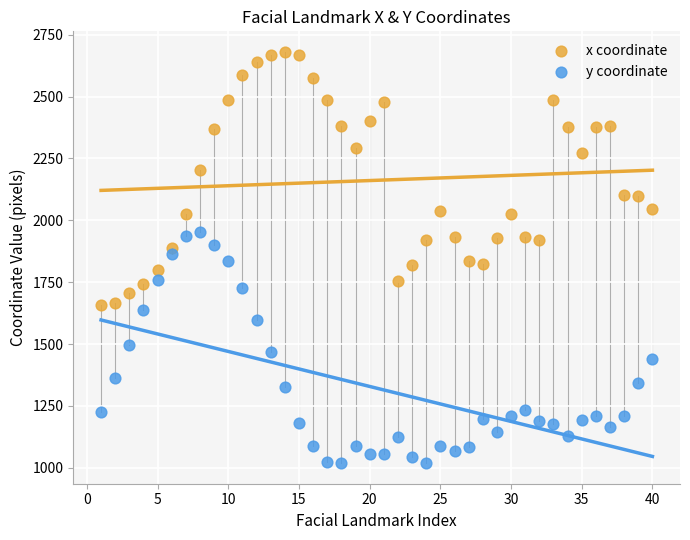

Which series has the largest Y range (max minus min)?

x coordinate